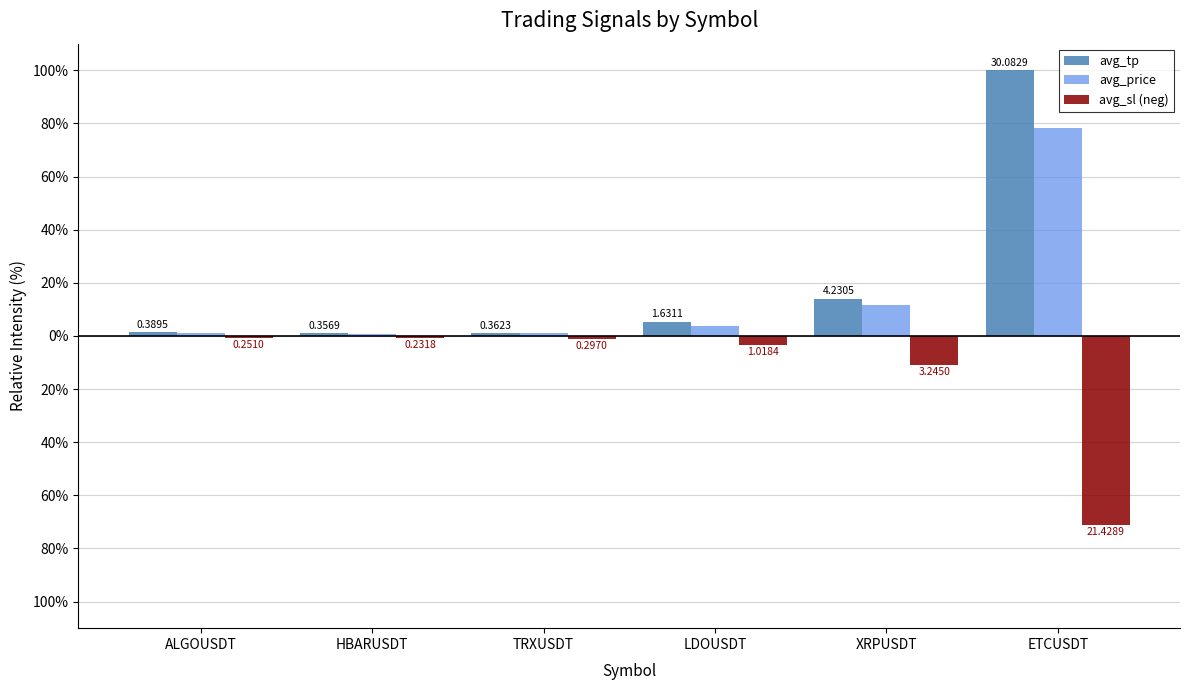

Between LDOUSDT and XRPUSDT, which series saw the biggest shift?

avg_tp